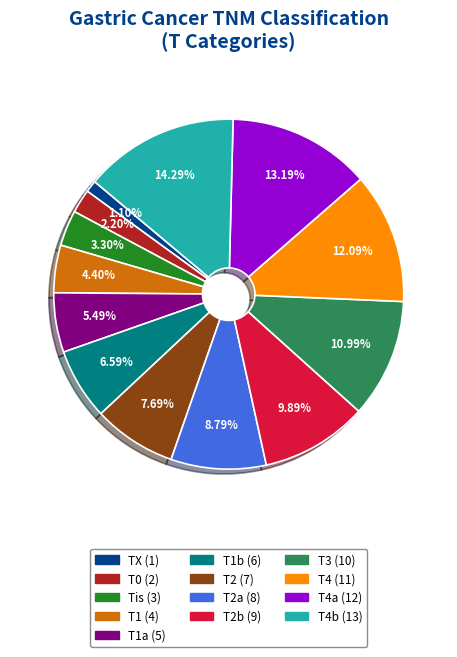

Is there a majority slice in this chart?

No